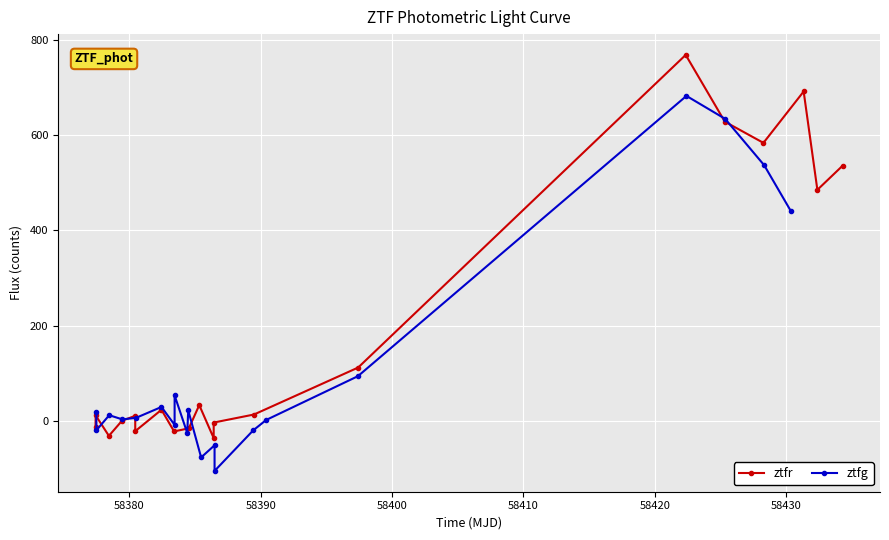

What is the maximum value for ztfr?

769.3